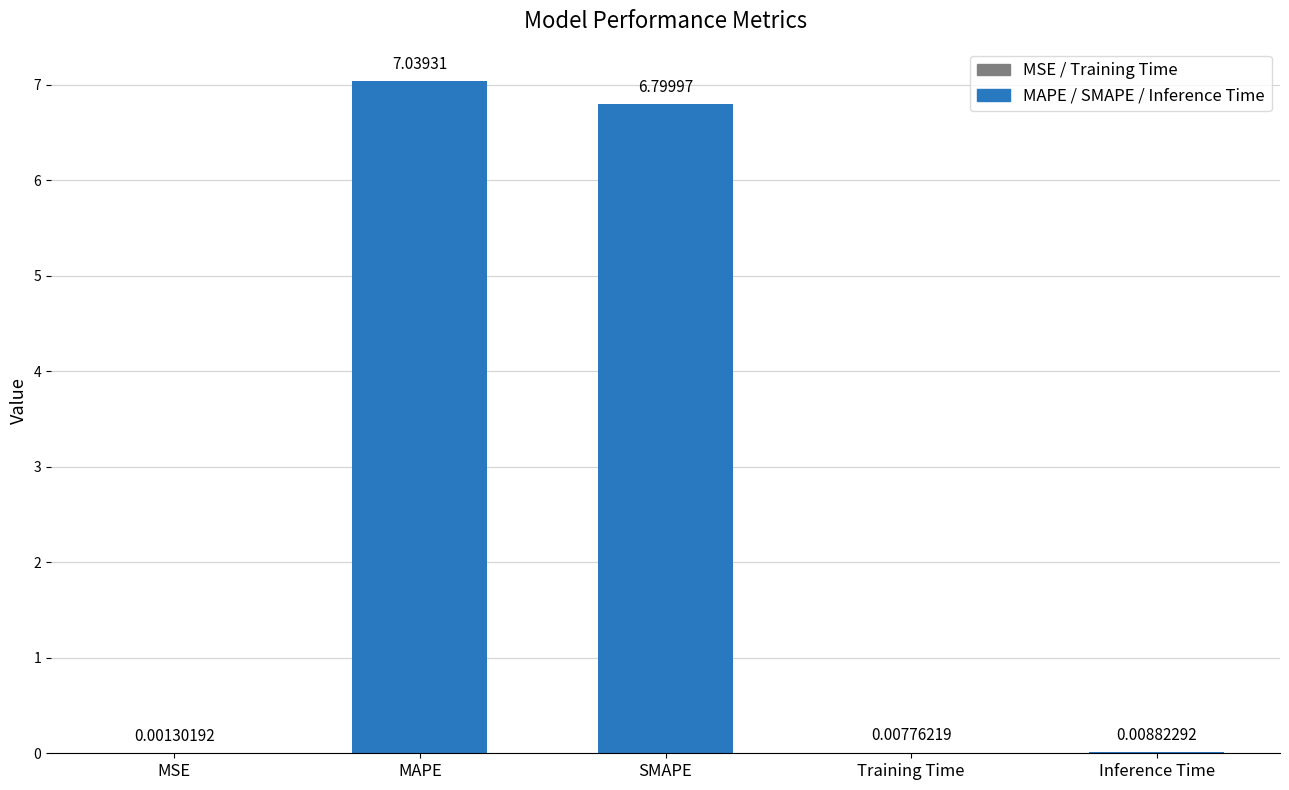

At which label is the value closest to 3?

Inference Time